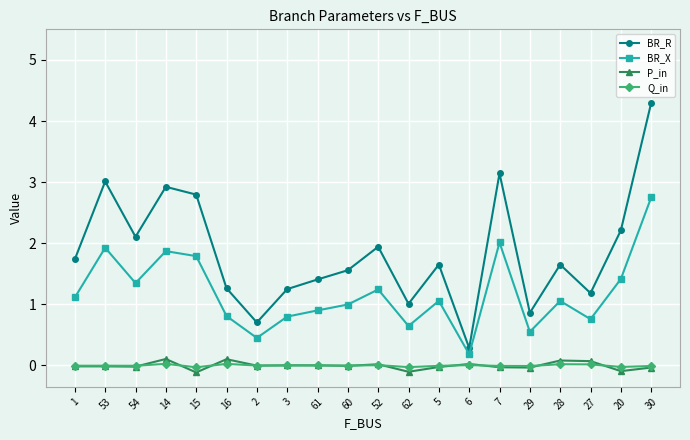

Count the number of categories in the chart.

20